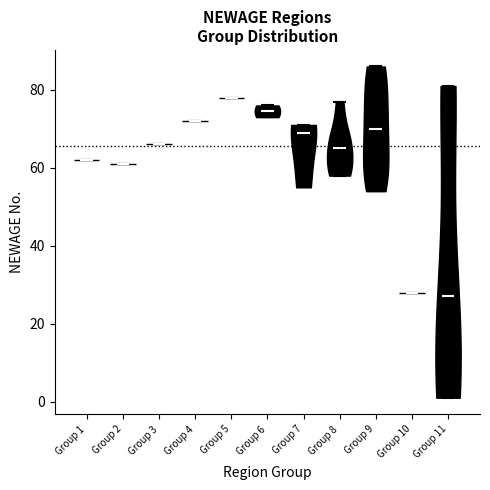

Reading left to right, read every violin against the y-axis: where its median line is, and the lowest and highest points it reaches. The values are not printed on the chart, so give them approximately, as read against the axis.

Group 1: median line 62, lowest point 62, highest point 62
Group 2: median line 62, lowest point 62, highest point 62
Group 3: median line 66, lowest point 66, highest point 66
Group 4: median line 72, lowest point 72, highest point 72
Group 5: median line 78, lowest point 78, highest point 78
Group 6: median line 74, lowest point 74, highest point 76
Group 7: median line 70, lowest point 56, highest point 72
Group 8: median line 66, lowest point 58, highest point 78
Group 9: median line 70, lowest point 54, highest point 86
Group 10: median line 28, lowest point 28, highest point 28
Group 11: median line 28, lowest point 2, highest point 82